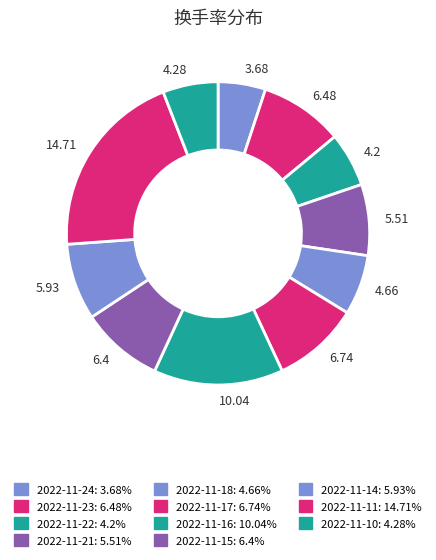

To the nearest percent, what is the difference between the 2022-11-22 and 2022-11-24 slice percentages?

1%